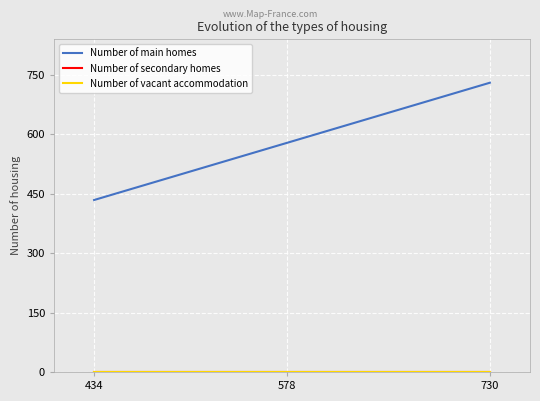

Rank the categories by Number of main homes value from highest to lowest.

730, 578, 434